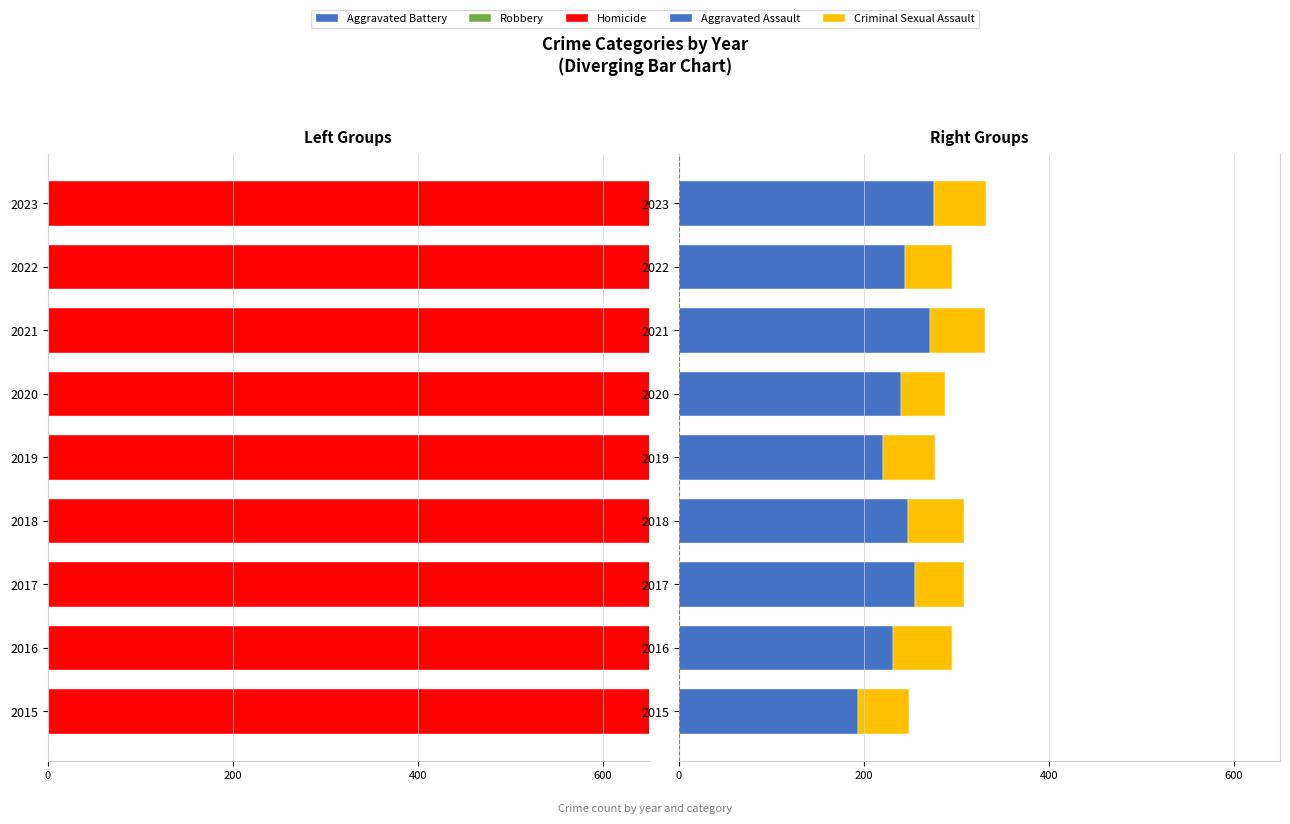

Is it true that Robbery equals -212 at 2021?

False